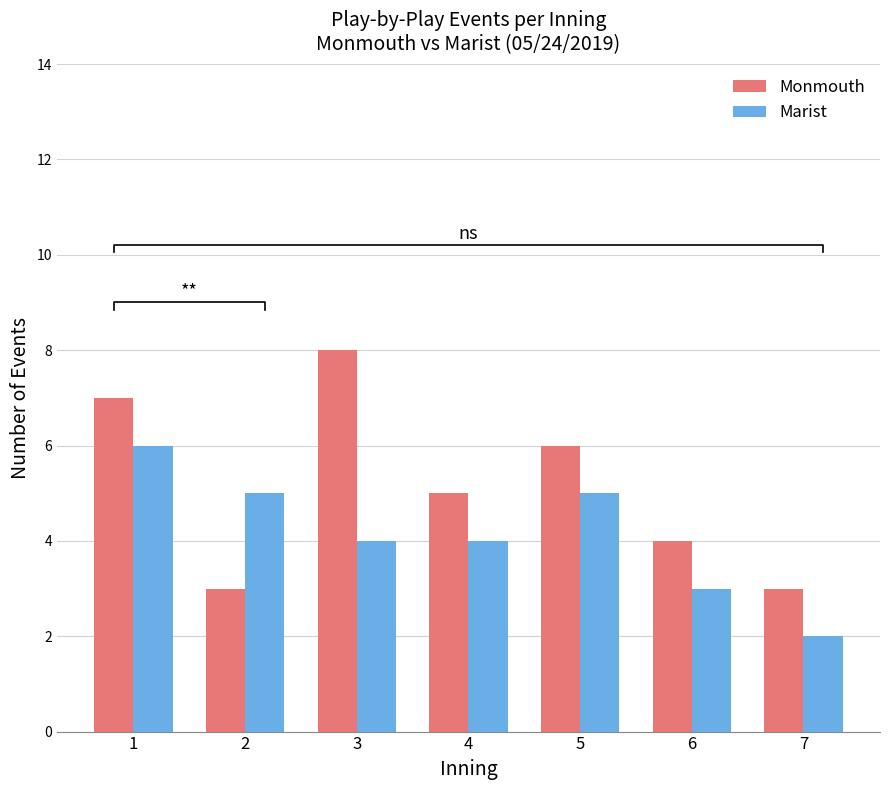

What is the difference between the maximum and second lowest values in the Monmouth series?

5